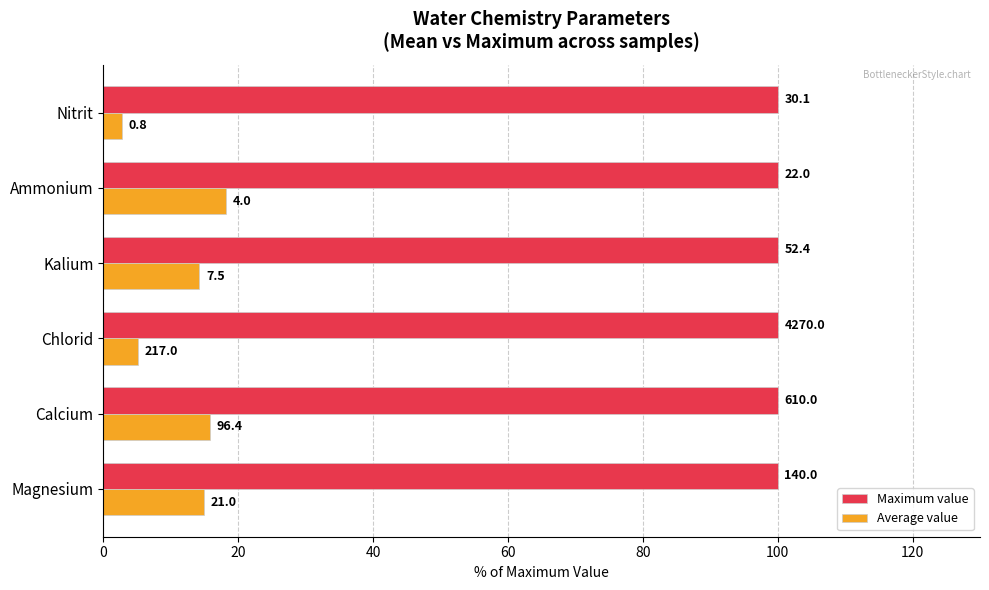

What are all the series names shown in the legend?

Maximum value, Average value